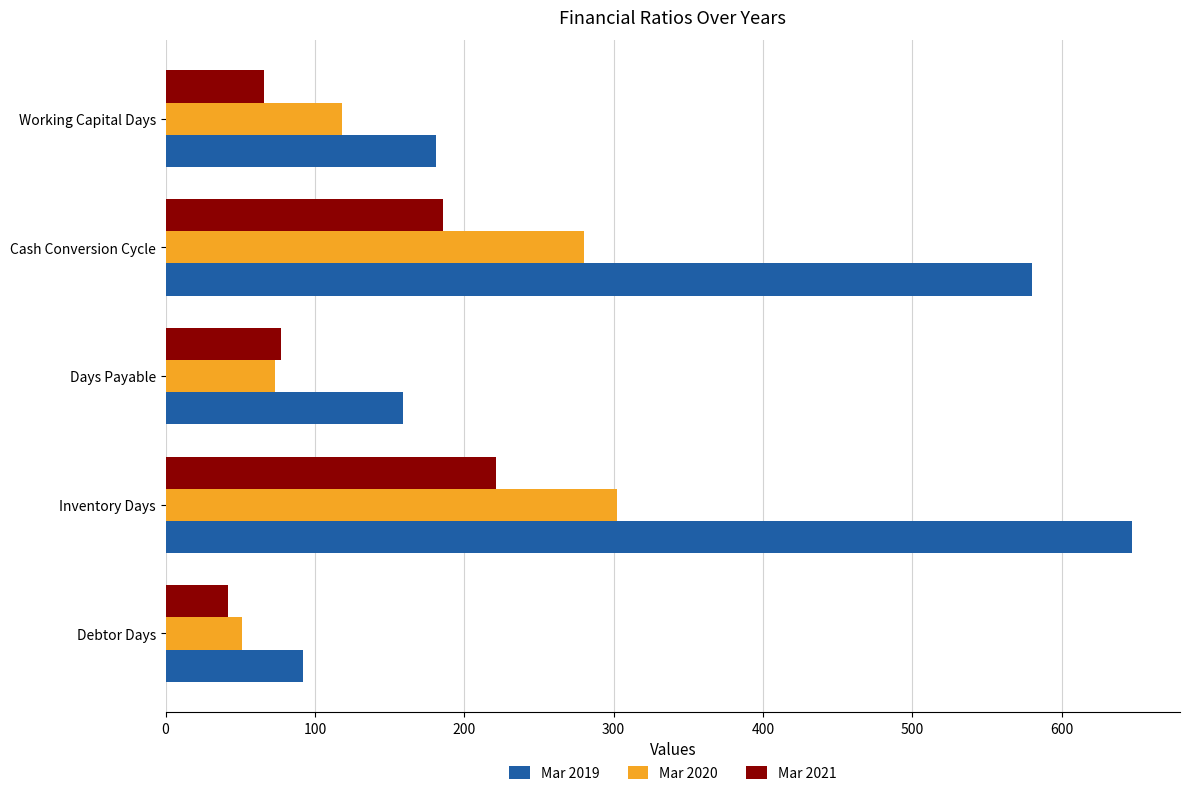

Rank the series by their maximum value, from lowest to highest.

Mar 2021, Mar 2020, Mar 2019